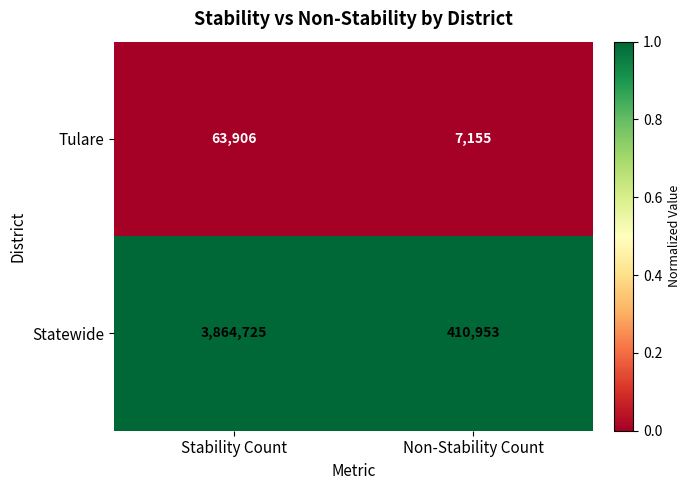

Which series has the largest range (max minus min)?

Statewide